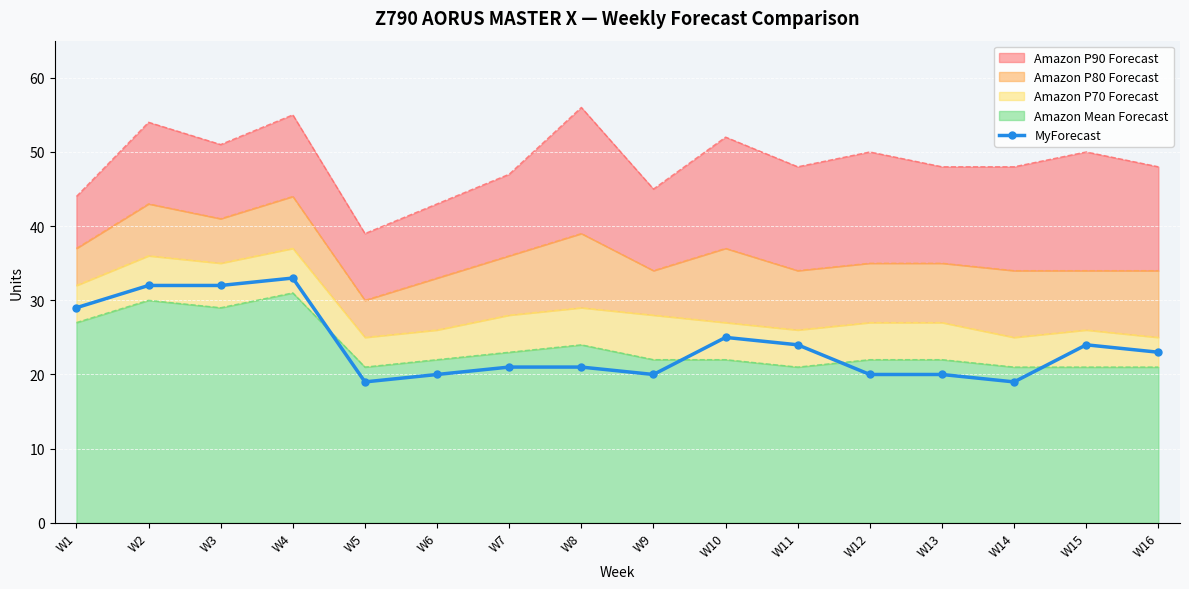

At which label is the value closest to 26?

W10